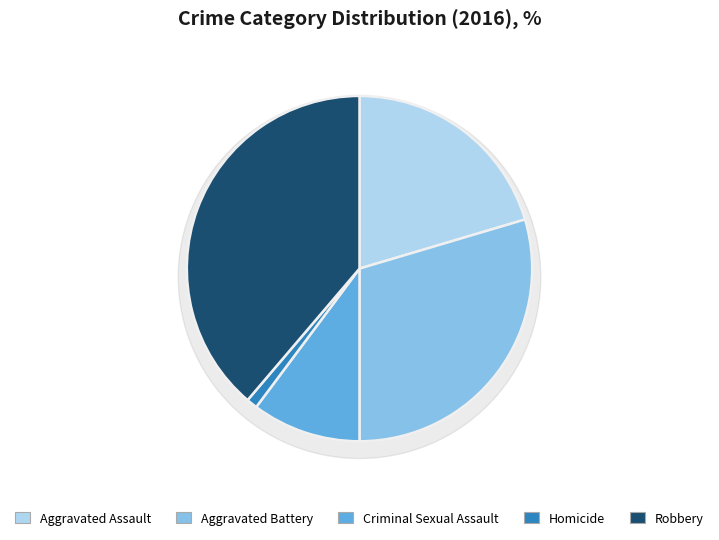

What percentage is NOT represented by Criminal Sexual Assault?

89.8%